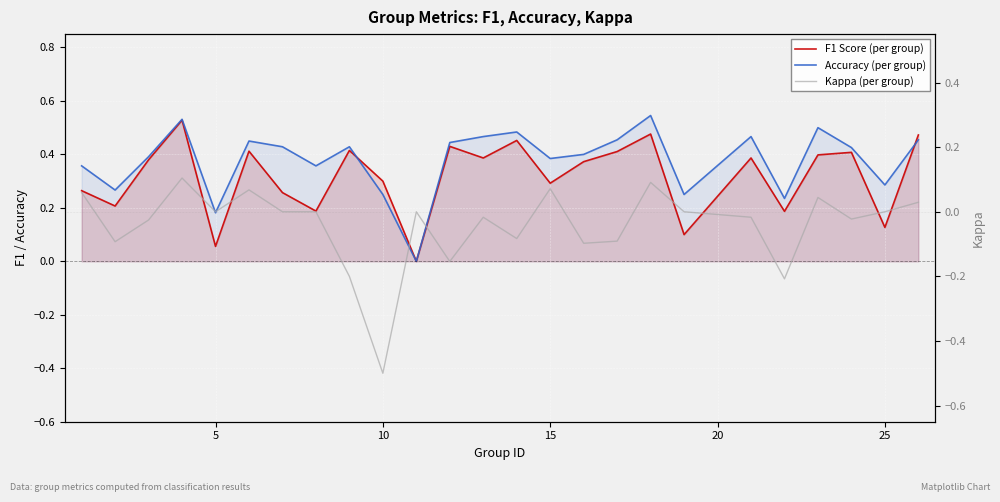

Which series has the largest total across all categories?

Accuracy (per group)